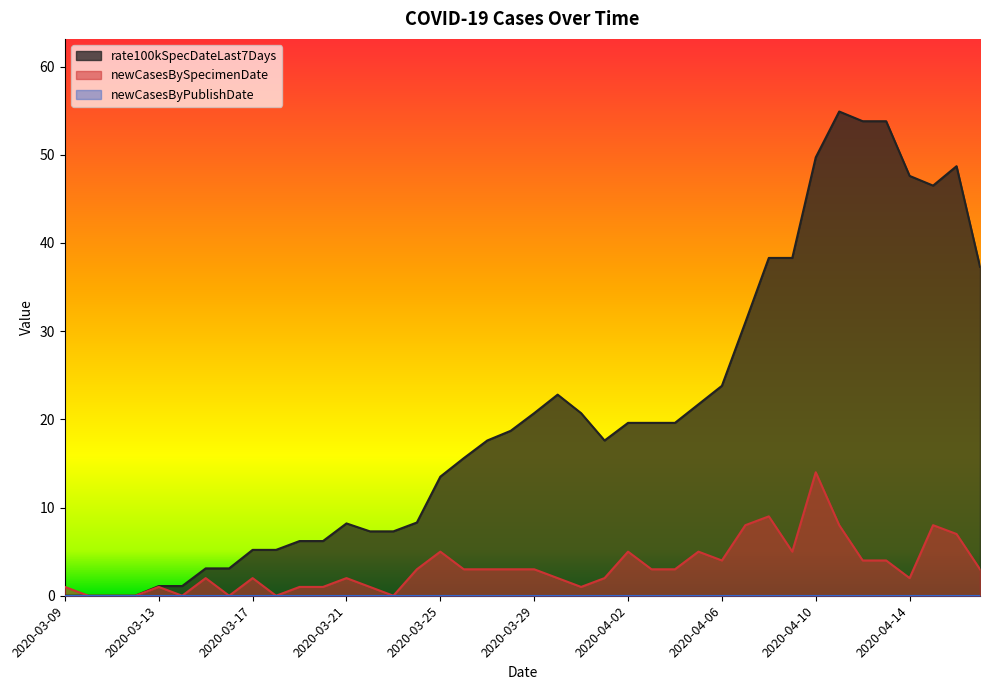

At how many categories does at least one series exceed 20?

16